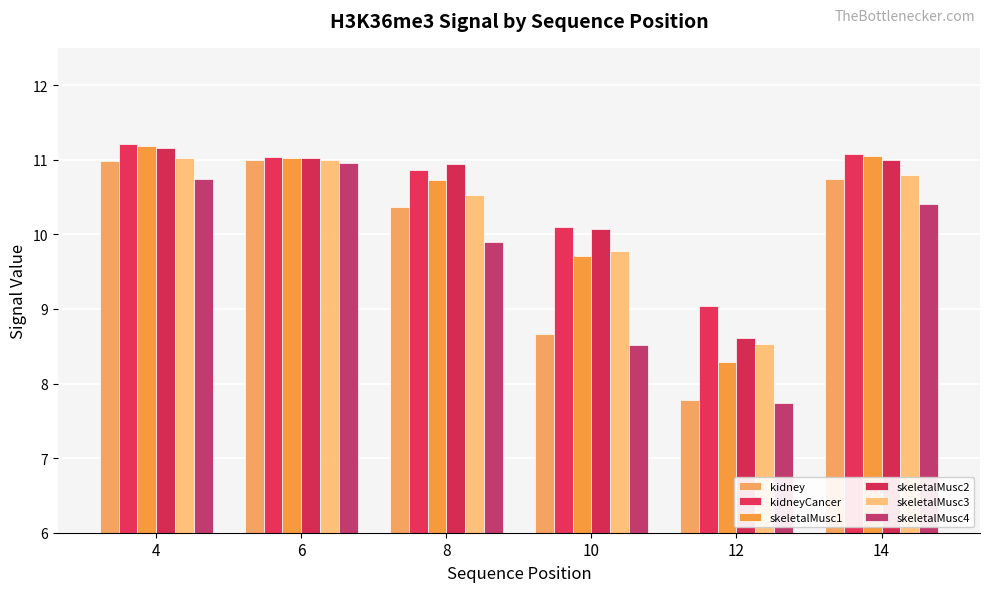

Rank the series at 8 from highest to lowest value.

skeletalMusc2, kidneyCancer, skeletalMusc1, skeletalMusc3, kidney, skeletalMusc4